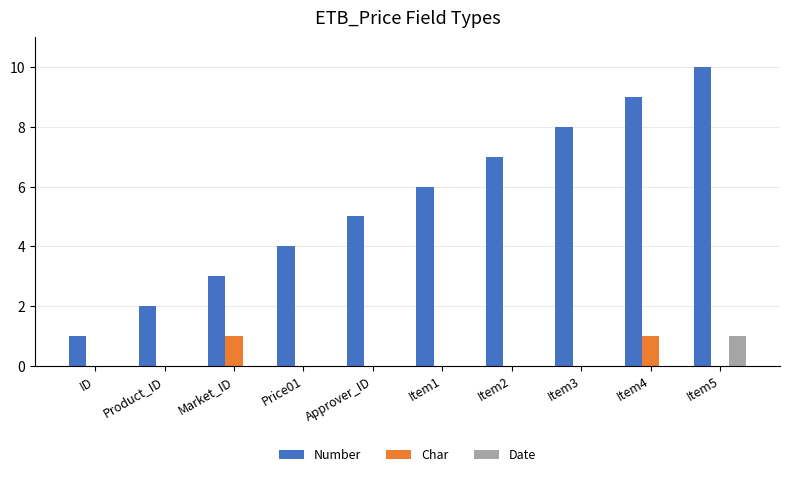

Which series has the largest range (max minus min)?

Number